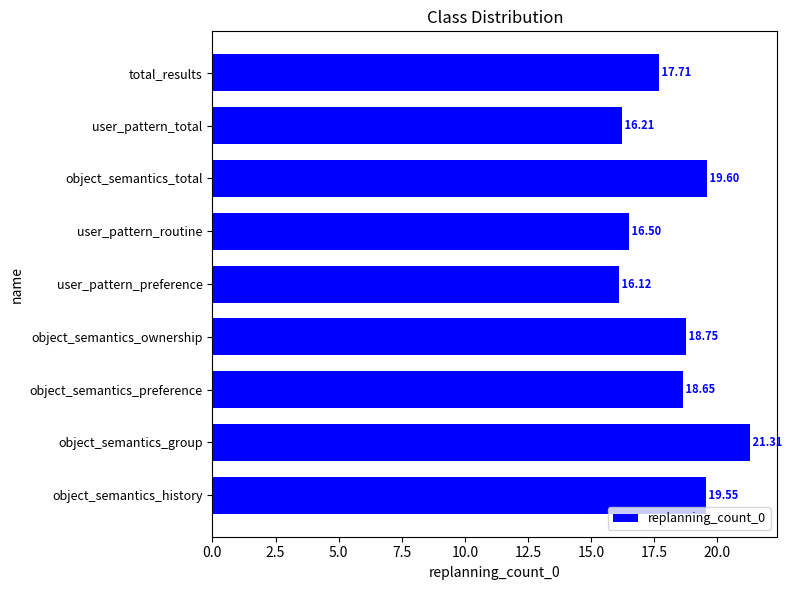

Between user_pattern_routine and user_pattern_preference, which is larger?

user_pattern_routine